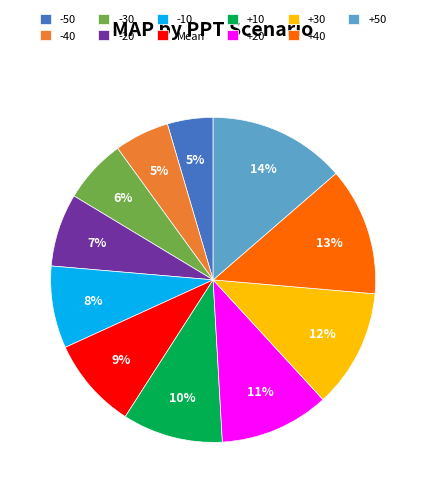

To the nearest percent, what is the difference between the largest and smallest slice percentages?

9%